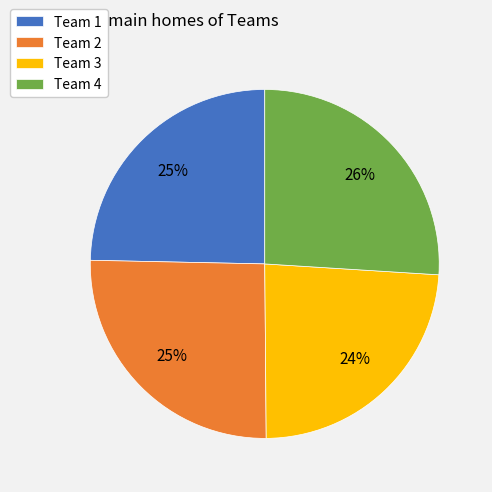

Is it true that Team 4 is 41% of the pie?

False